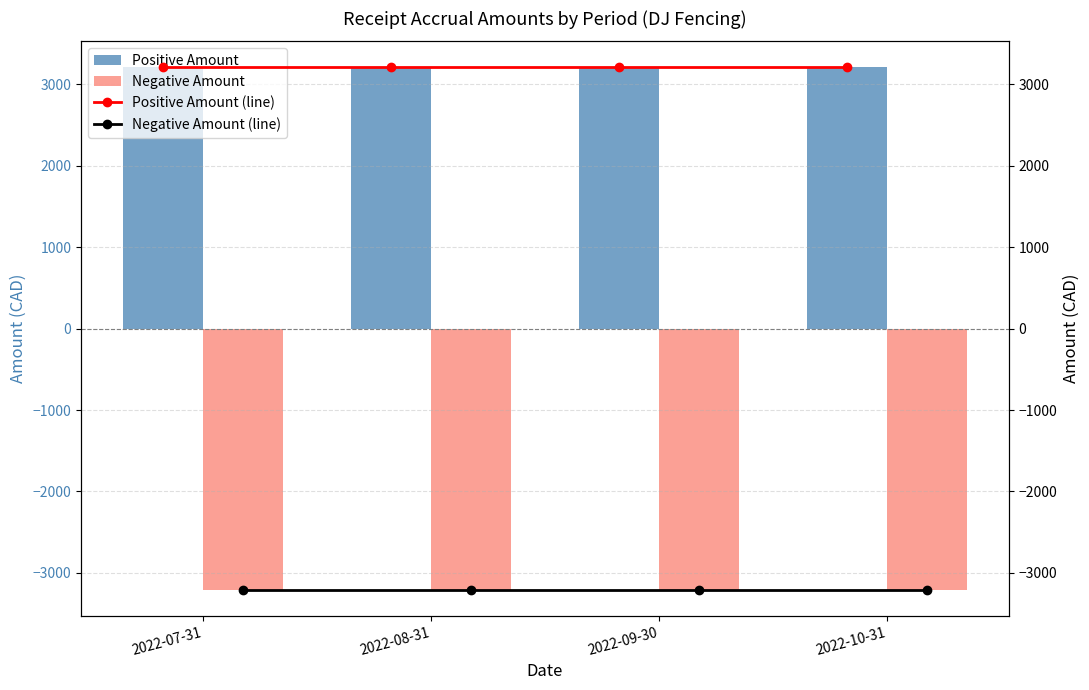

Reading left to right, transcribe all the data shown in this chart.

Positive Amount: 3204.6	3204.6	3204.6	3204.6
Negative Amount: -3204.6	-3204.6	-3204.6	-3204.6
Positive Amount (line): 3204.6	3204.6	3204.6	3204.6
Negative Amount (line): -3204.6	-3204.6	-3204.6	-3204.6